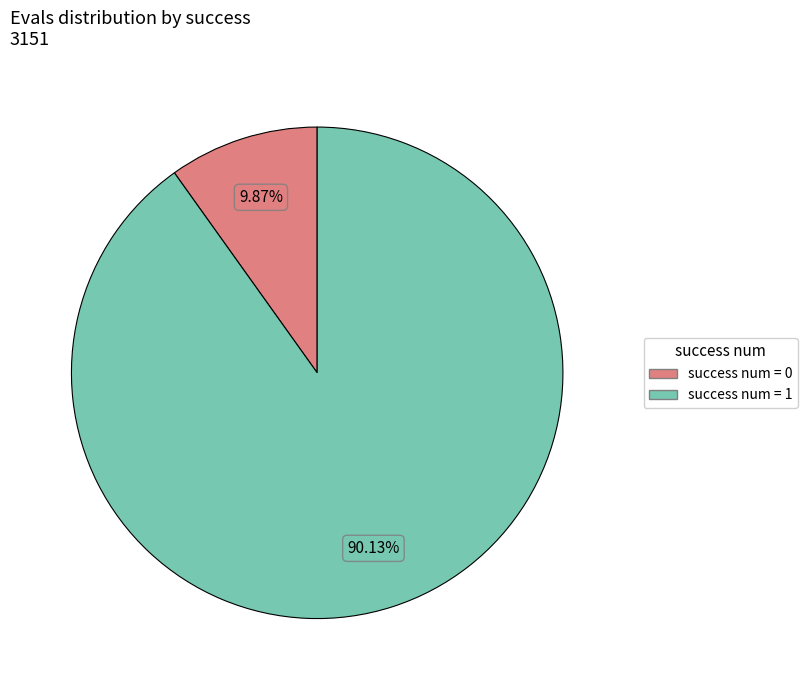

Is there any slice that represents more than half of the pie?

Yes